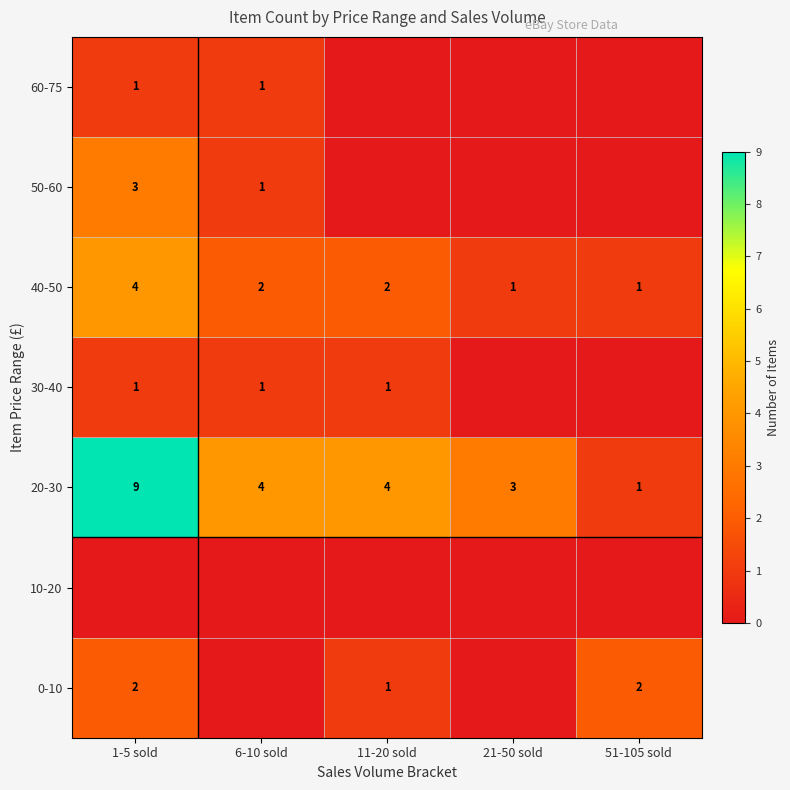

What is the sum of the 40-50 values at 6-10 sold and 51-105 sold?

3